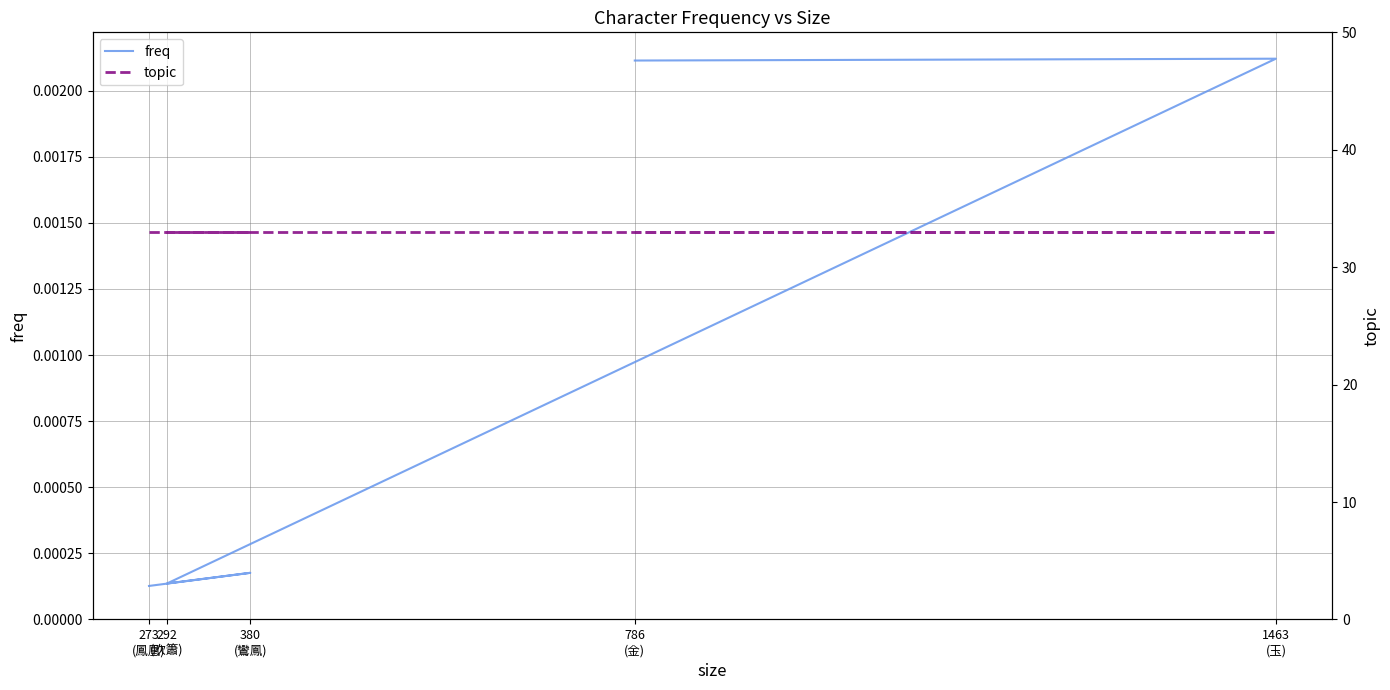

Which has a higher value, 292
(吹簫) or 1463
(玉)?

1463
(玉)